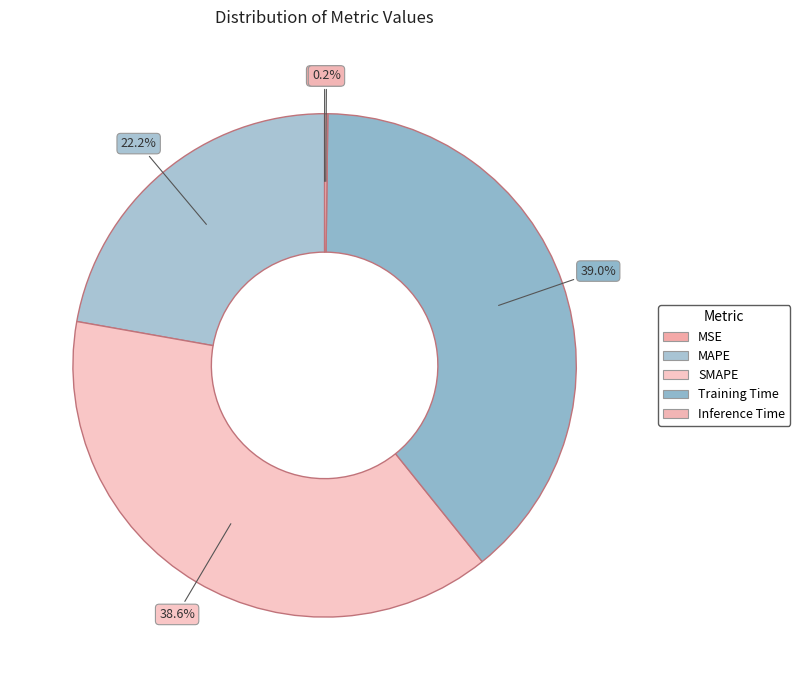

To the nearest percent, what is the difference between the Training Time and MAPE slice percentages?

17%